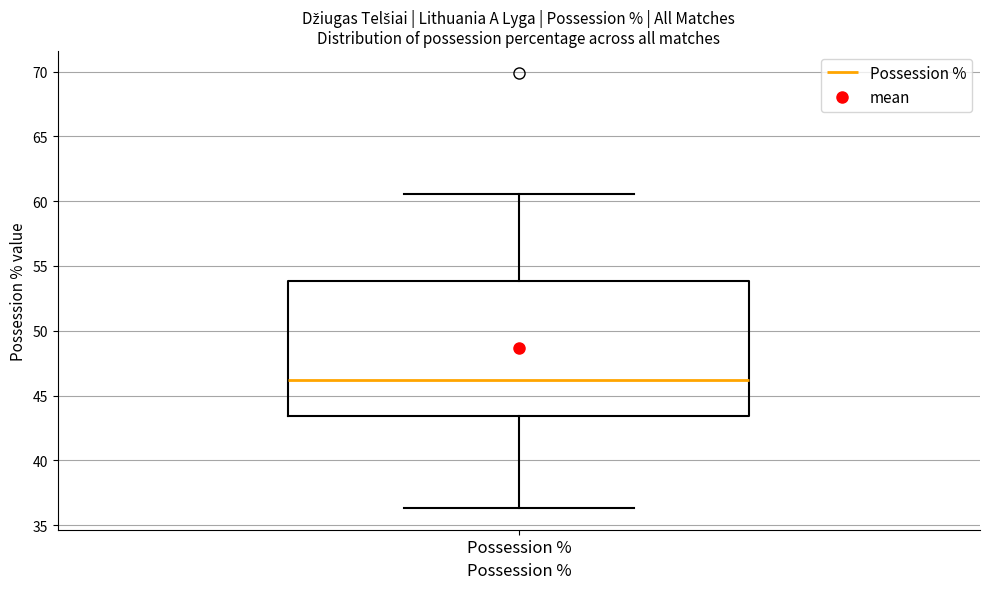

Read this box plot against the y-axis: the position of the median line, the range covered by the box, and the ends of both whiskers. The values are not printed on the chart, so give them approximately, as read against the axis.

median 46.0, box 43.5 to 54.0, whiskers 36.5 to 60.5